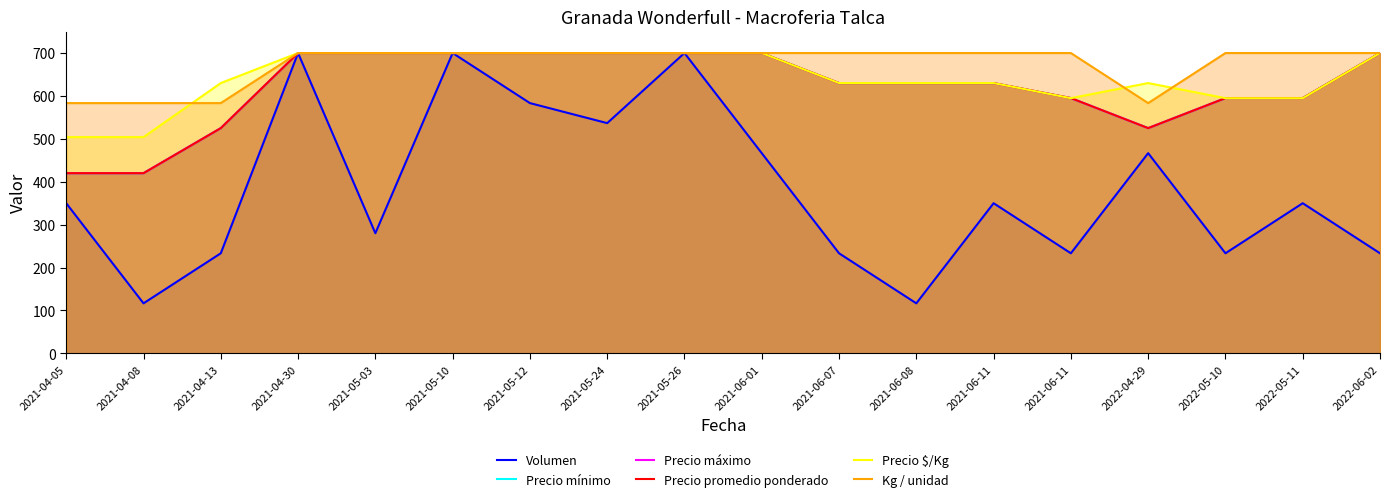

What is the label of the 4th point from the left?

2021-04-30